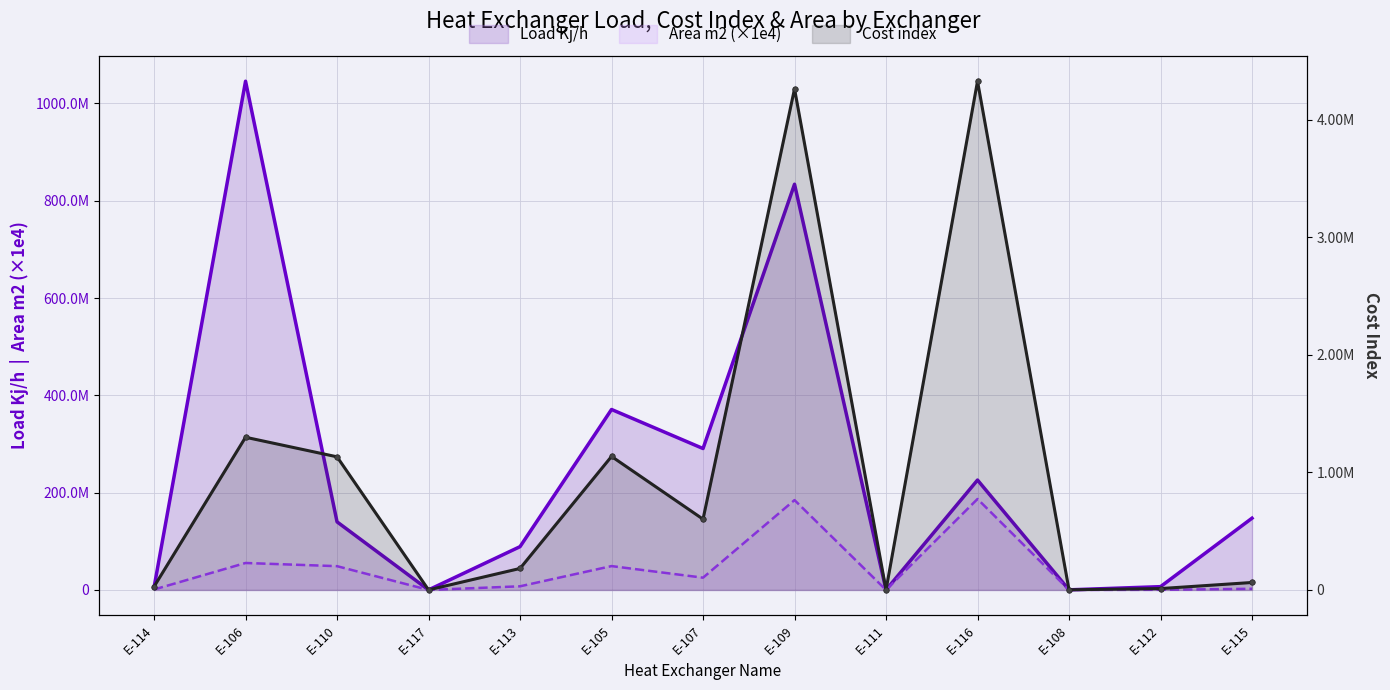

List the series in order of their overall mean, lowest first.

Cost index, Area m2, Load Kj/h